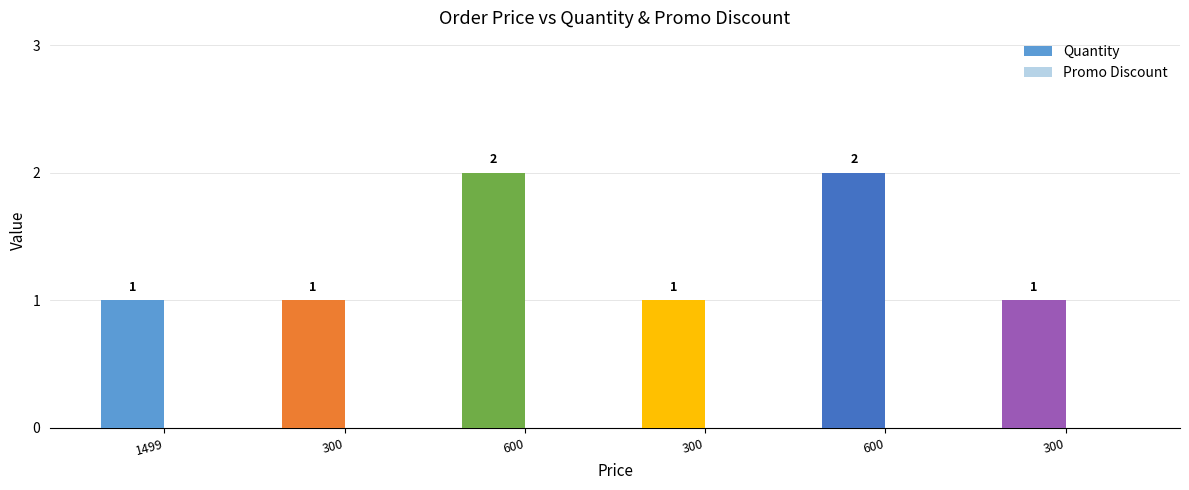

How many bars are there in total?

6